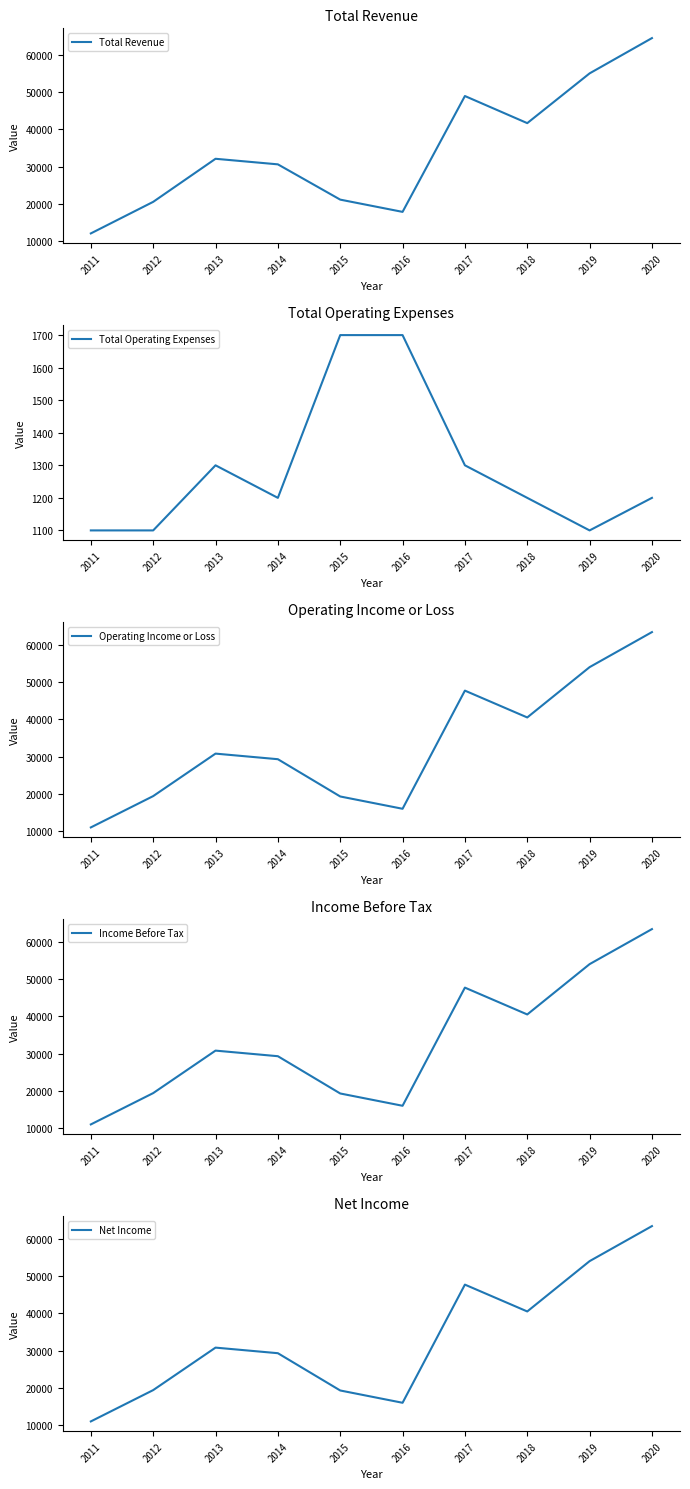

What is the value of the Total Revenue point at the 3rd from the left?

32100